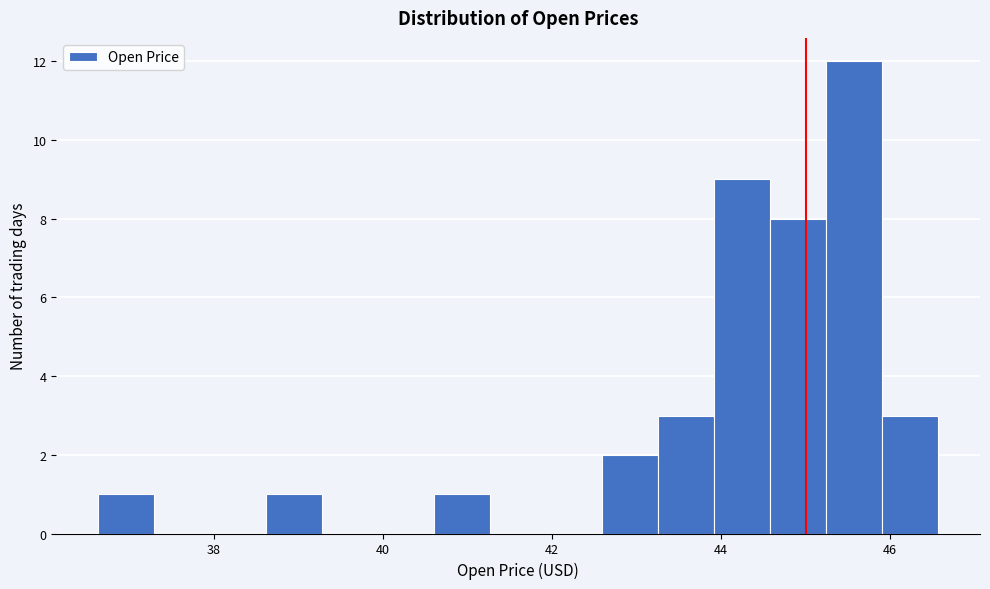

Around what value on the x-axis is the tallest bar? Give the approximate position of its centre, as read against the axis.

45.6